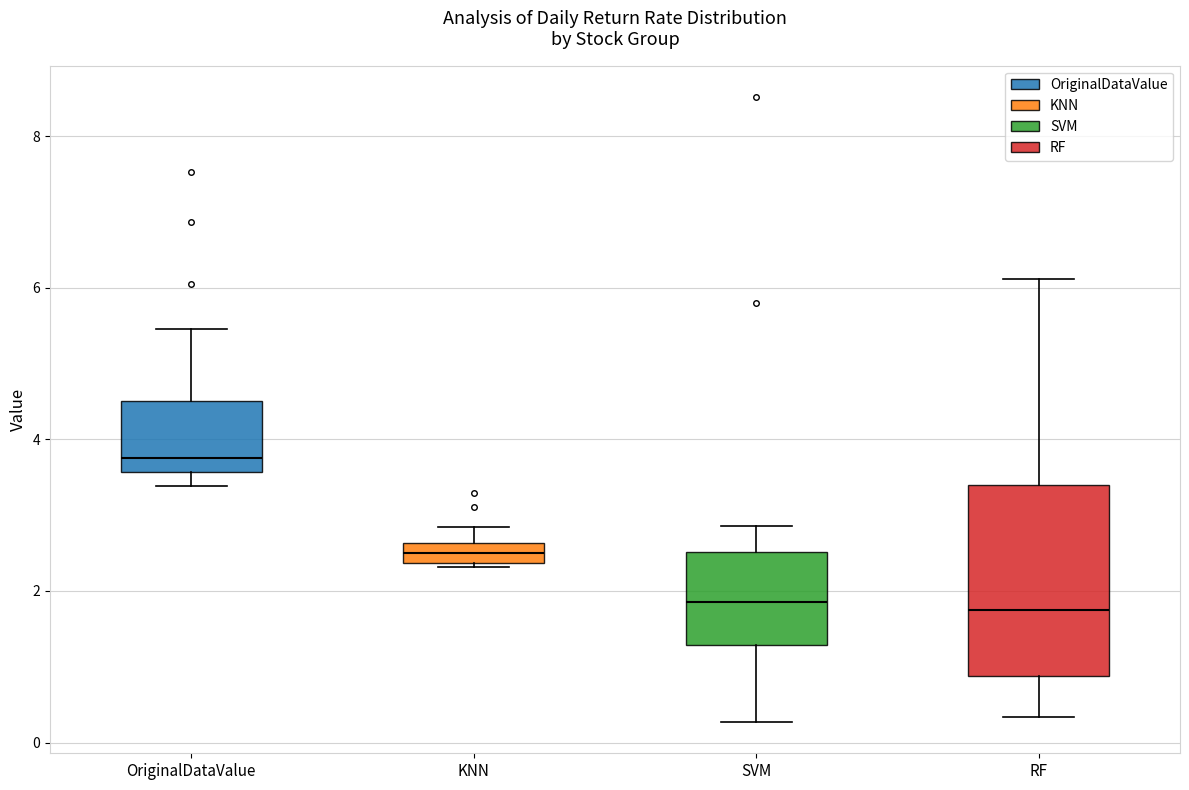

Where does the upper whisker of the box for RF end on the y-axis? The values are not printed on the chart, so give them approximately, as read against the axis.

6.2